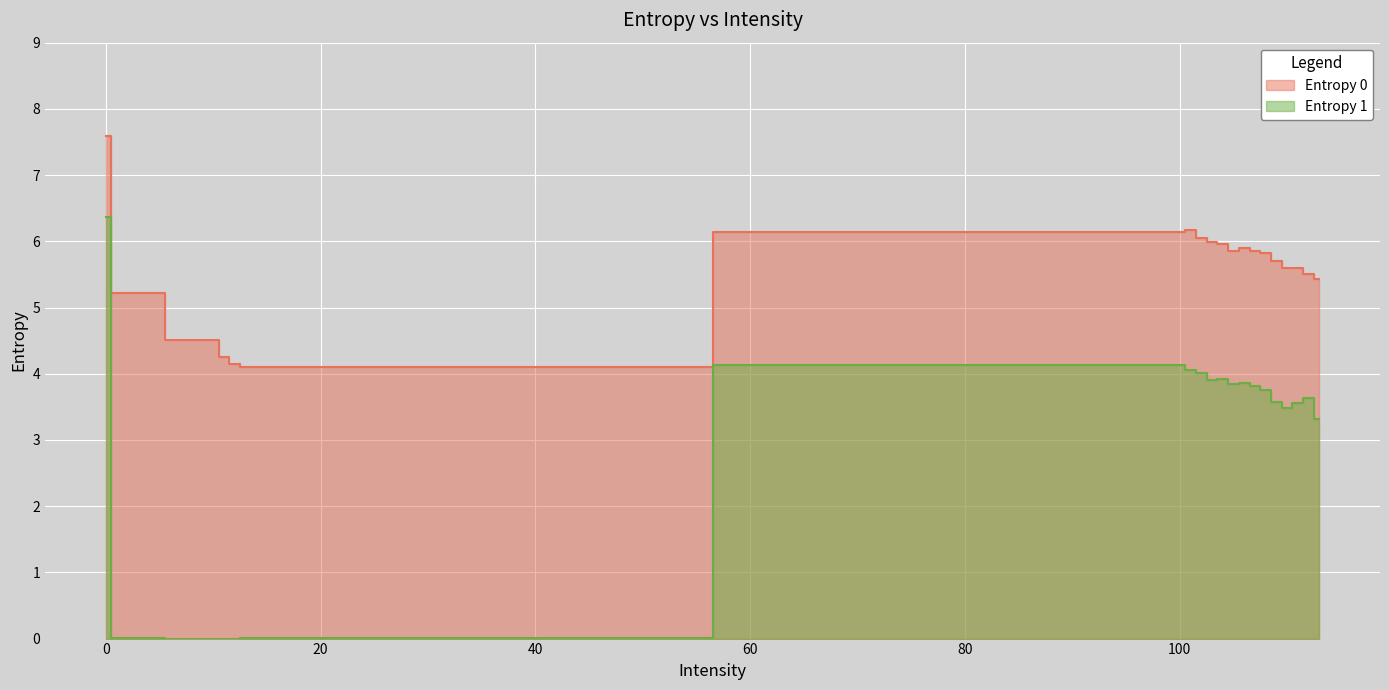

True or false: Entropy 0 has more than 2 interior local peaks.

True